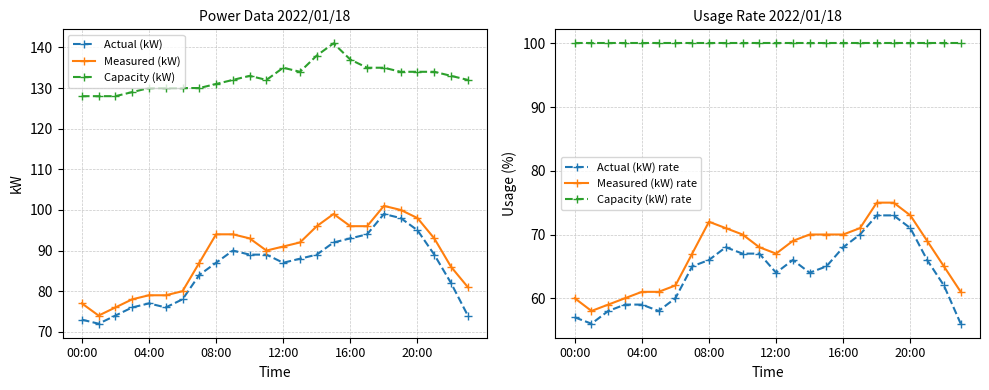

What is the difference between the maximum and minimum values in the Measured (kW) rate series?

17